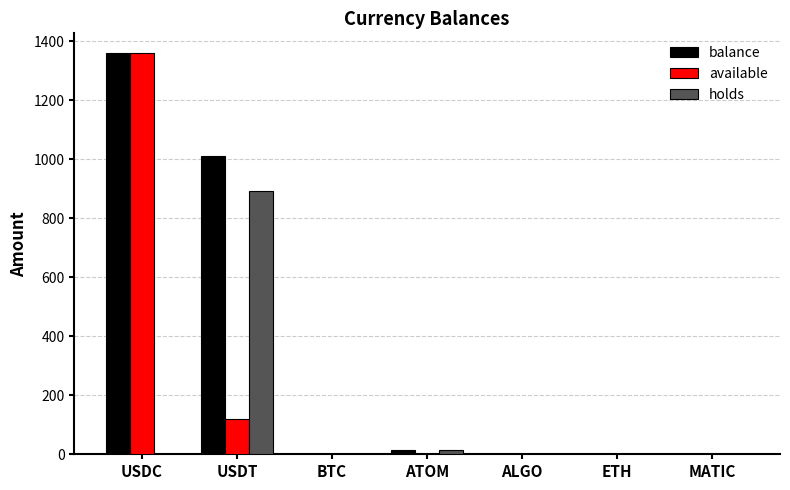

What is the sum of all available values?

1479.9